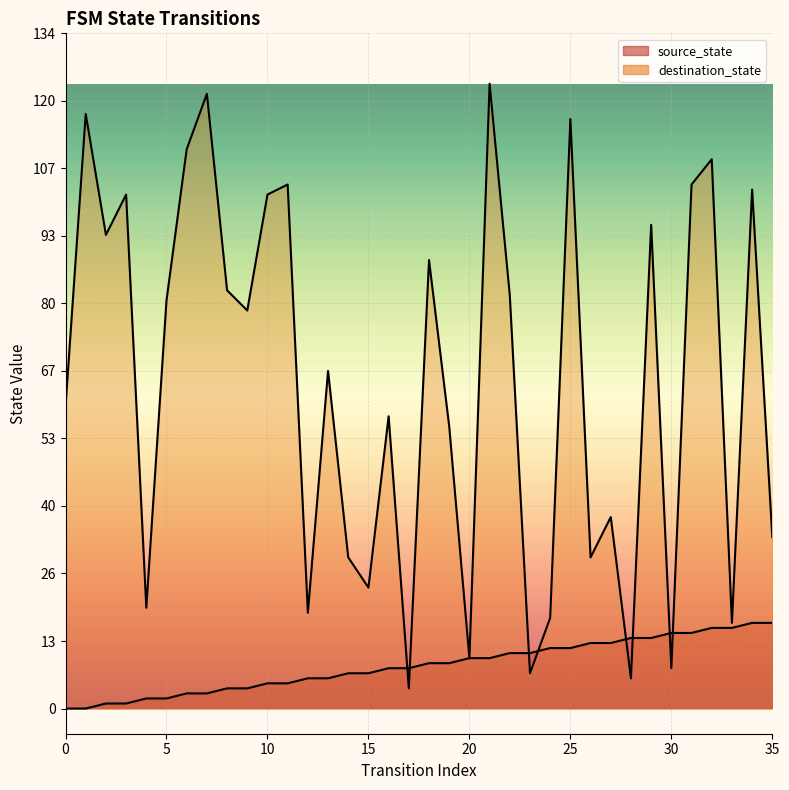

List the series in order of their peak value, highest first.

destination_state, source_state